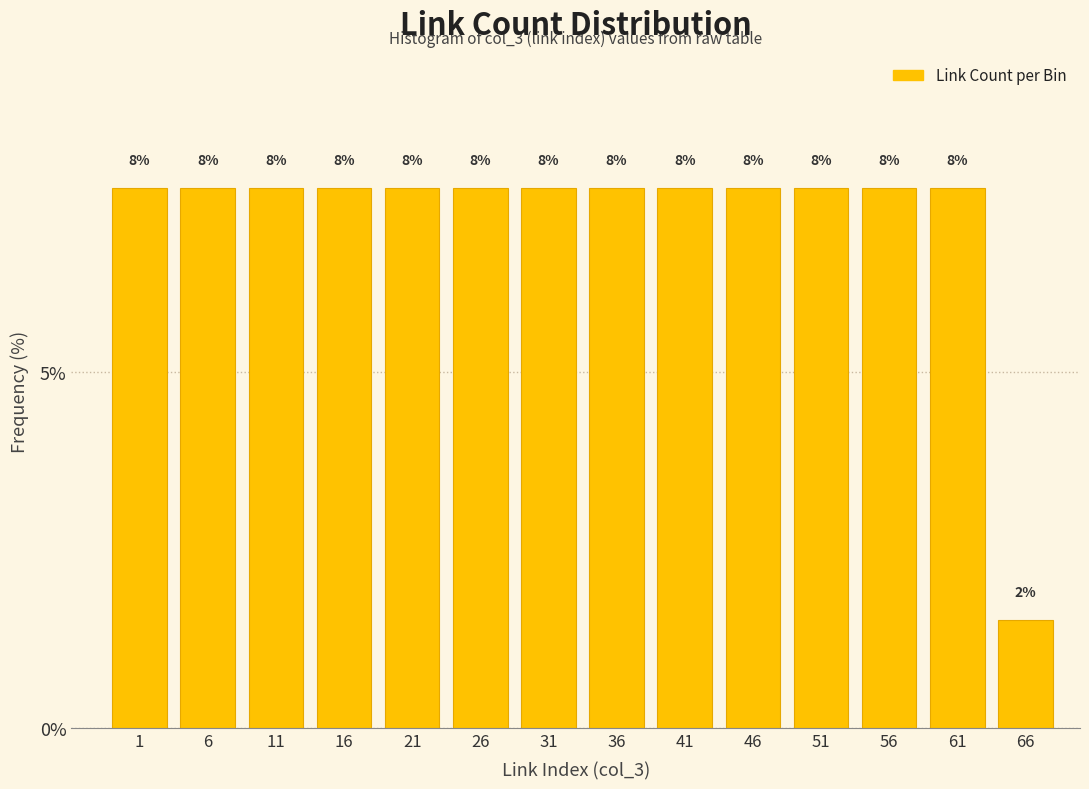

Are the bars horizontal?

No